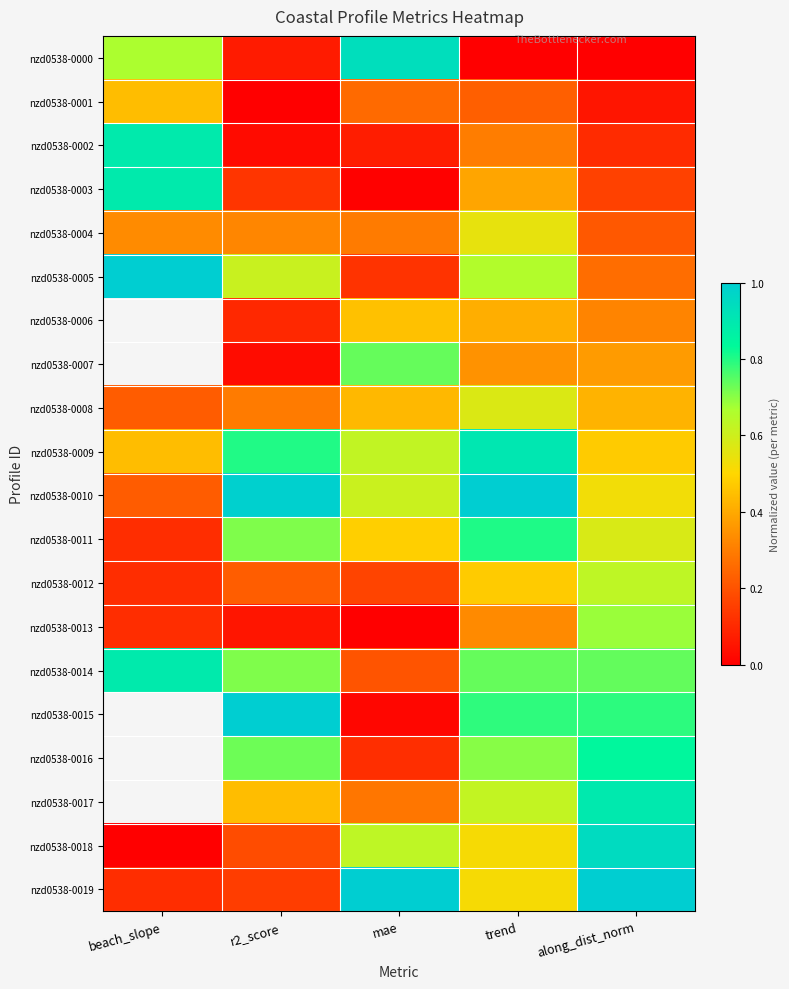

What is the spread (max minus min) of values at trend?

1.0